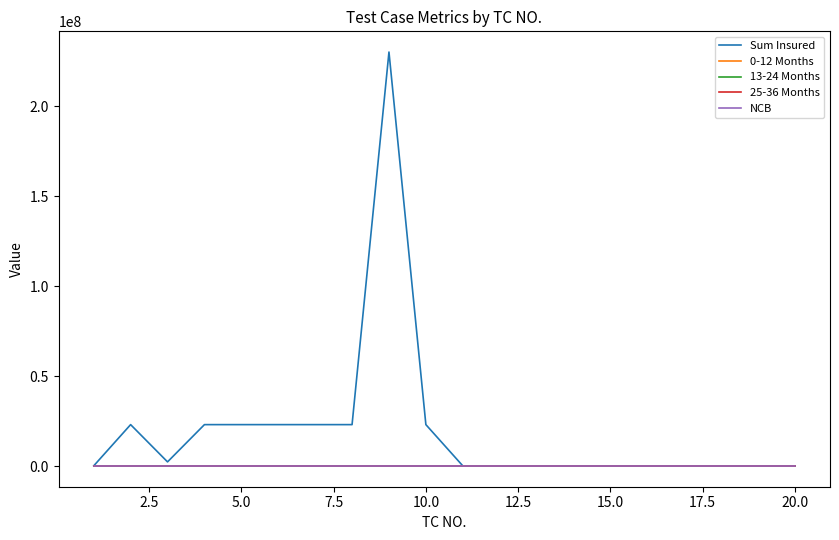

Which series has the widest spread of values?

Sum Insured